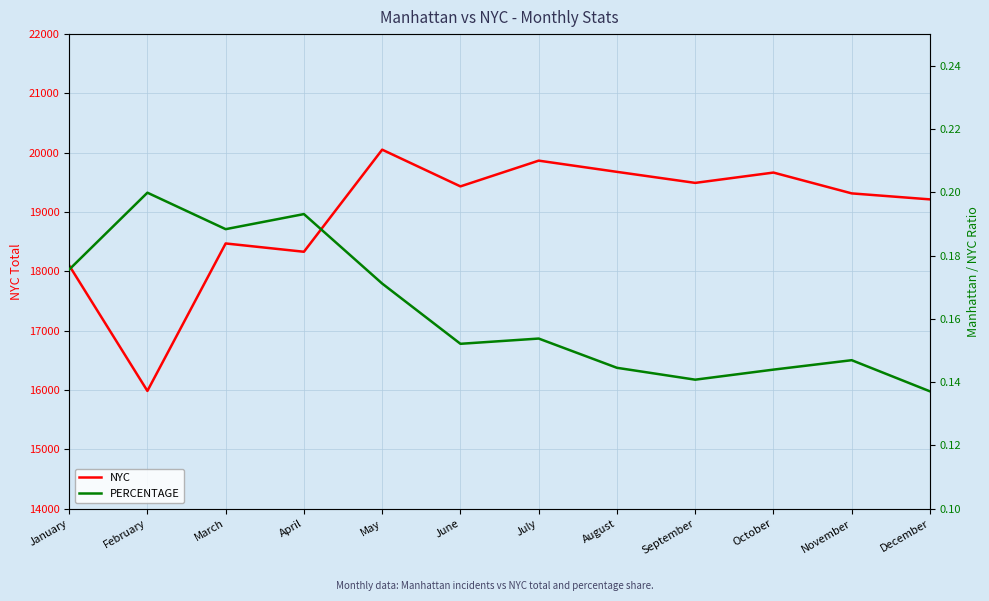

Is it true that PERCENTAGE equals 0.3 at May?

False